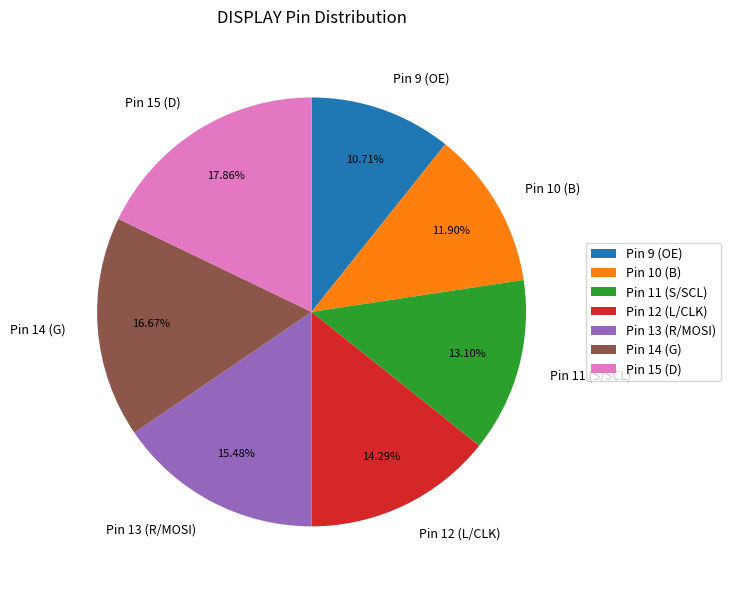

Which has a higher value, Pin 13 (R/MOSI) or Pin 9 (OE)?

Pin 13 (R/MOSI)